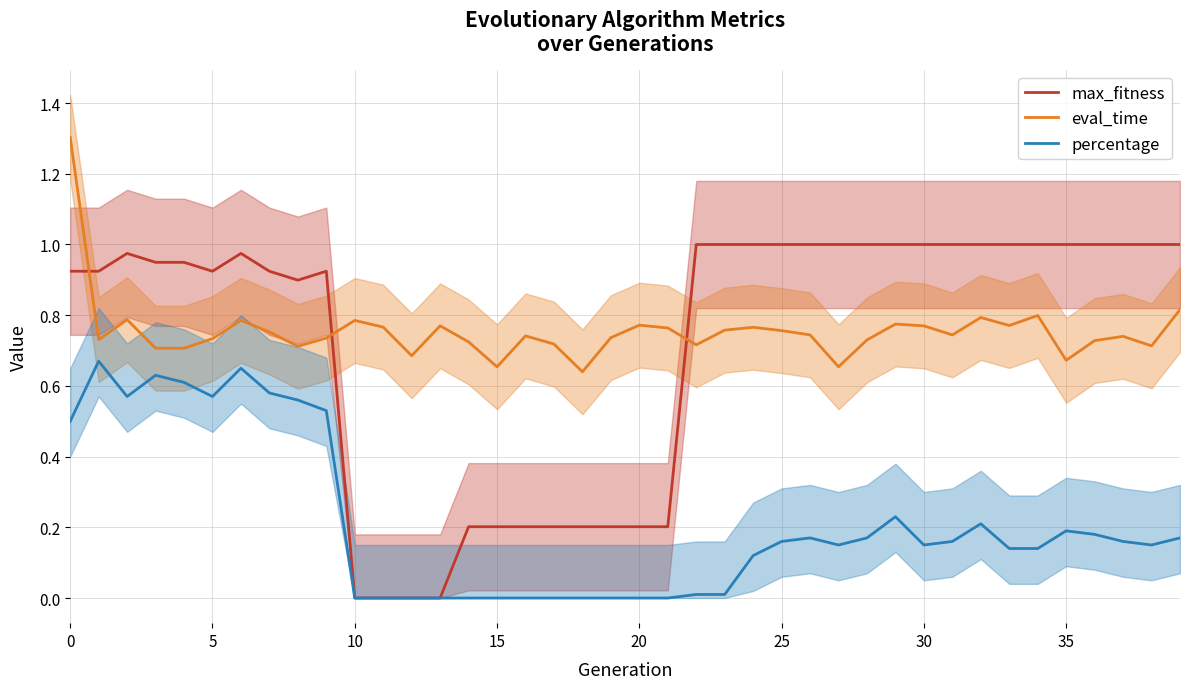

What is the label of the 27th point from the right?

13